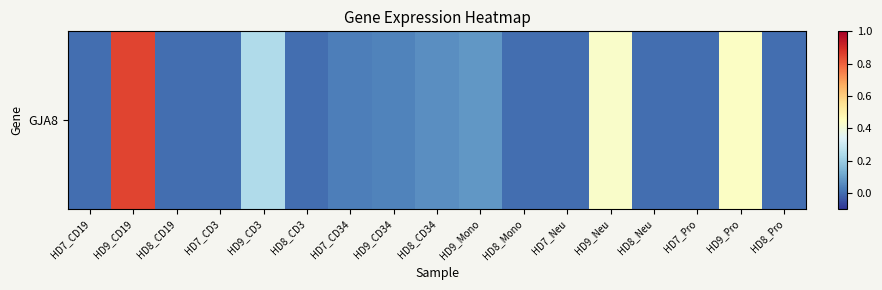

Rank the categories by value from highest to lowest.

HD9_CD19, HD9_Pro, HD9_Neu, HD9_CD3, HD9_Mono, HD8_CD34, HD9_CD34, HD7_CD34, HD7_CD19, HD8_CD19, HD7_CD3, HD8_CD3, HD8_Mono, HD7_Neu, HD8_Neu, HD7_Pro, HD8_Pro